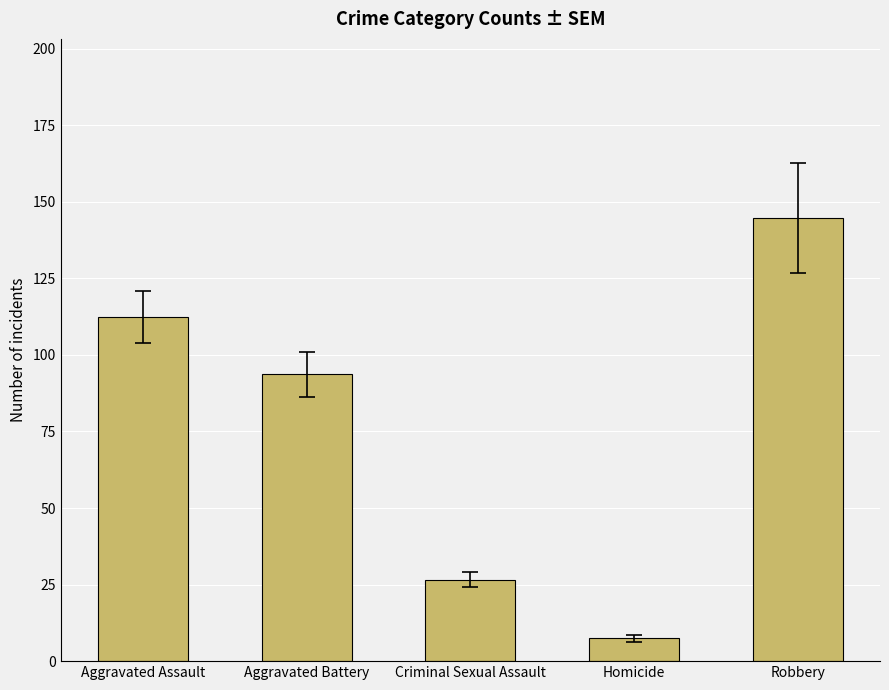

How many values are below 93?

2